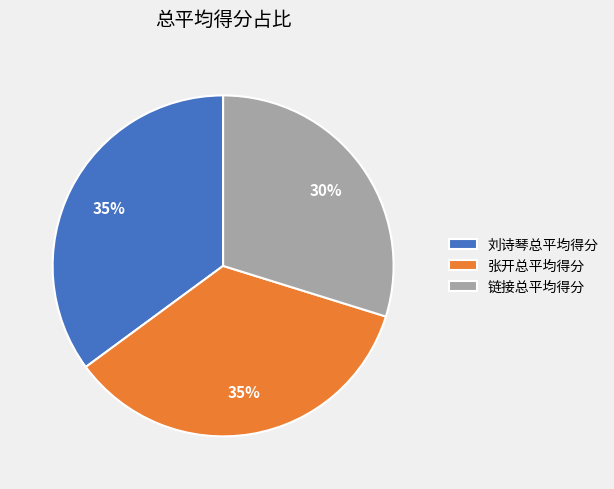

The 链接总平均得分 slice represents 30% of the pie. True or false?

True